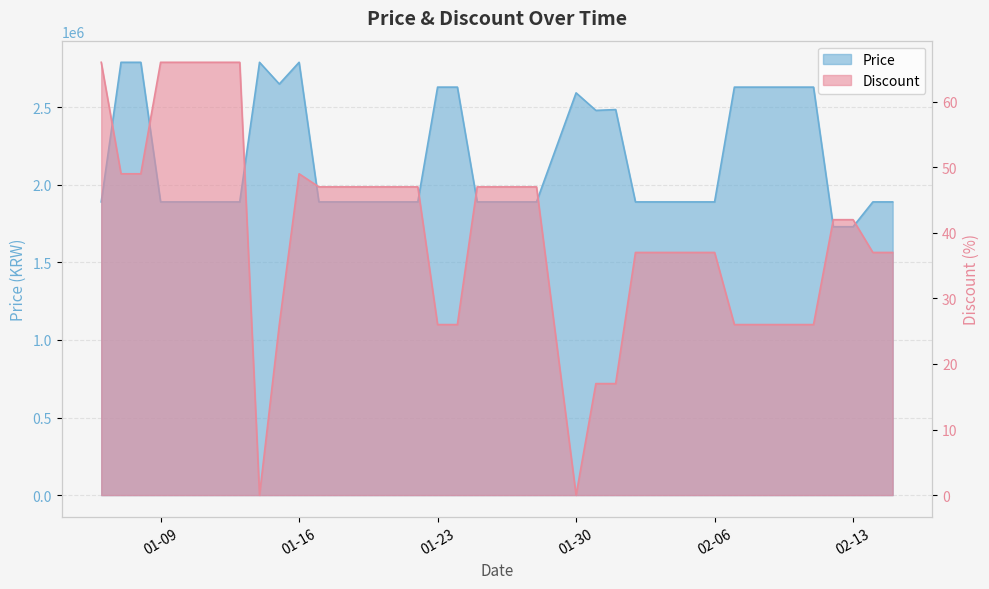

True or false: Discount and Price cross at least once.

False